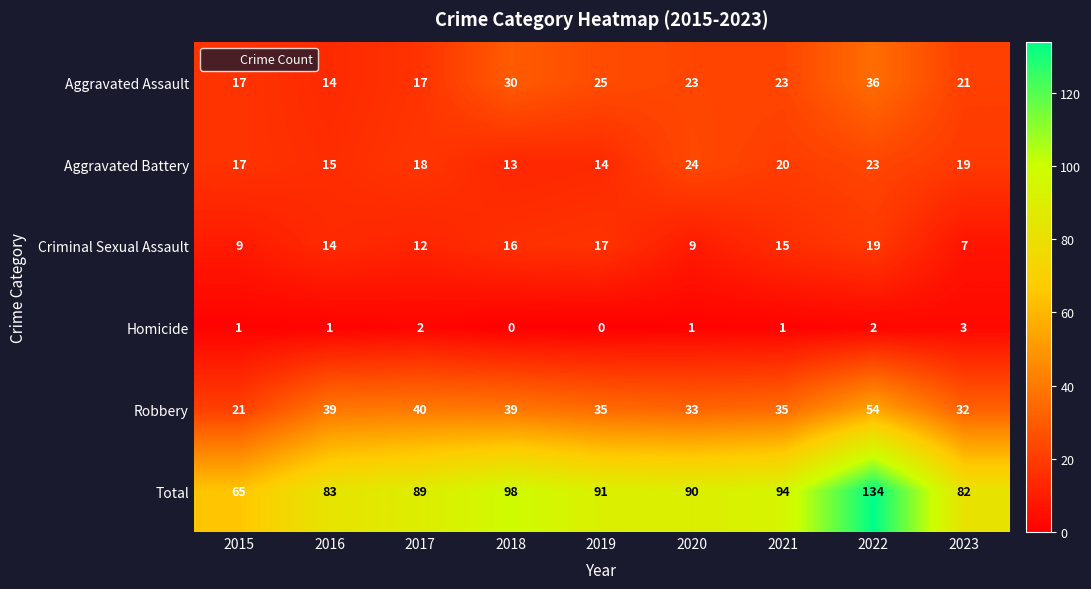

List the series in order of their peak value, highest first.

Total, Robbery, Aggravated Assault, Aggravated Battery, Criminal Sexual Assault, Homicide